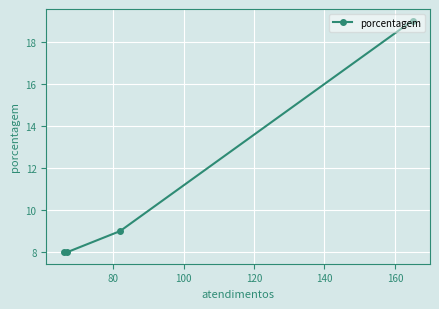

What is the greatest value displayed?

19